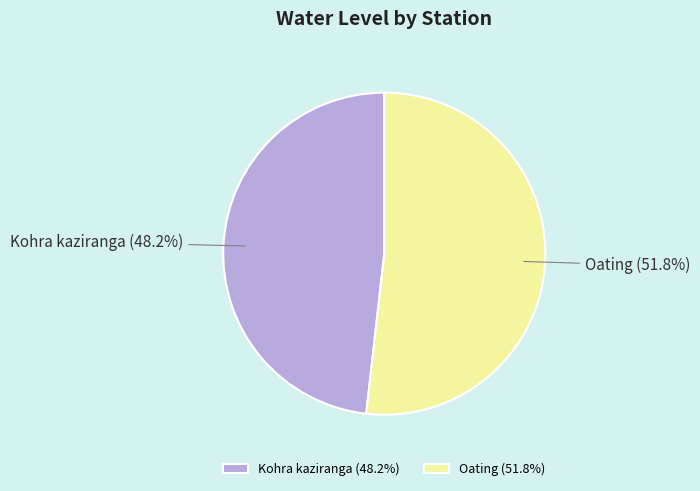

How many slices are in this pie chart?

2